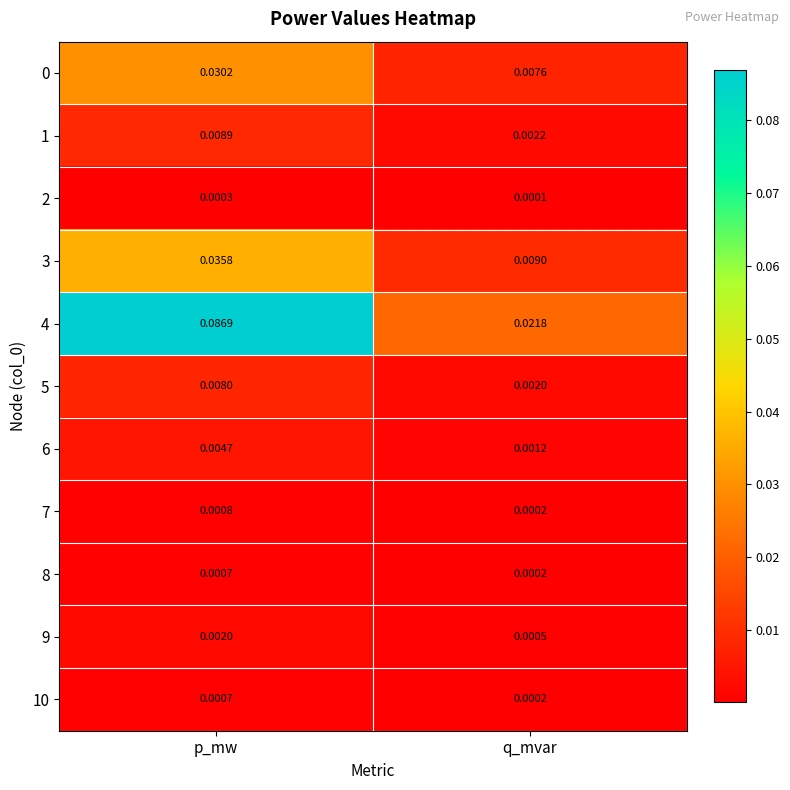

At which category does the chart reach its minimum across all series?

q_mvar